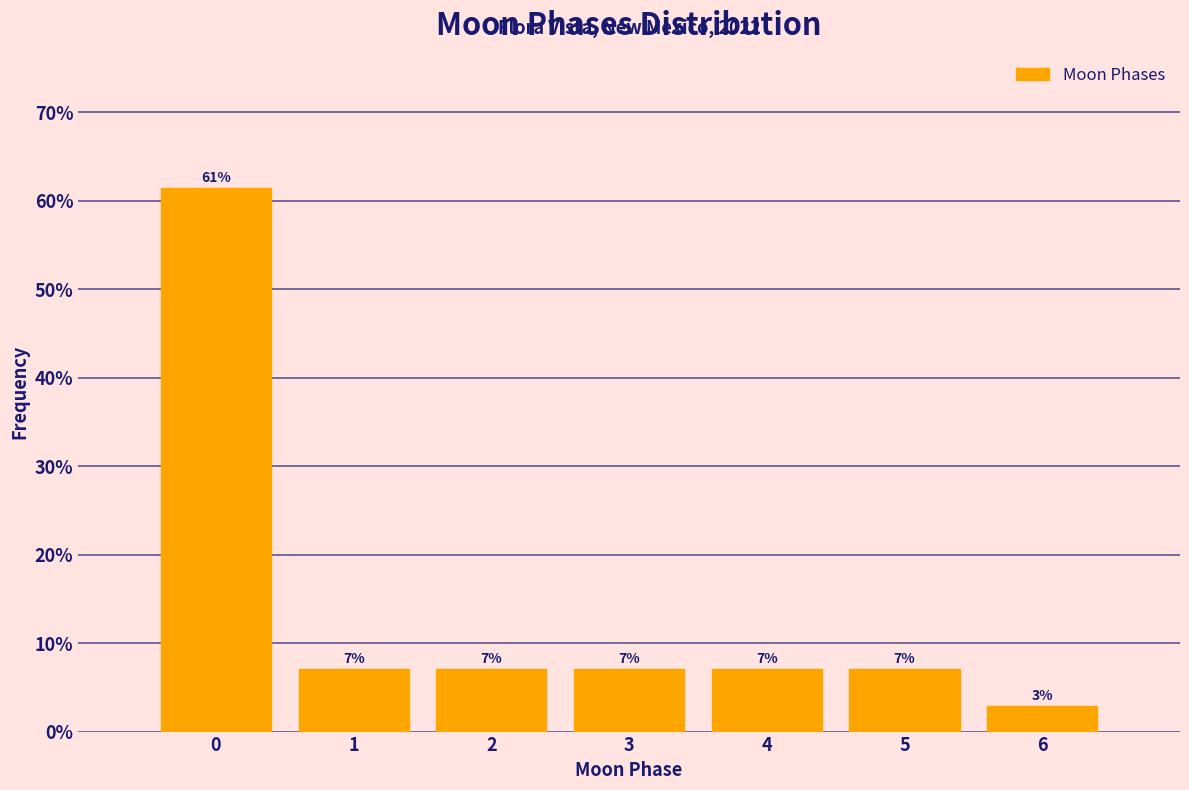

Does the chart contain any negative values?

No